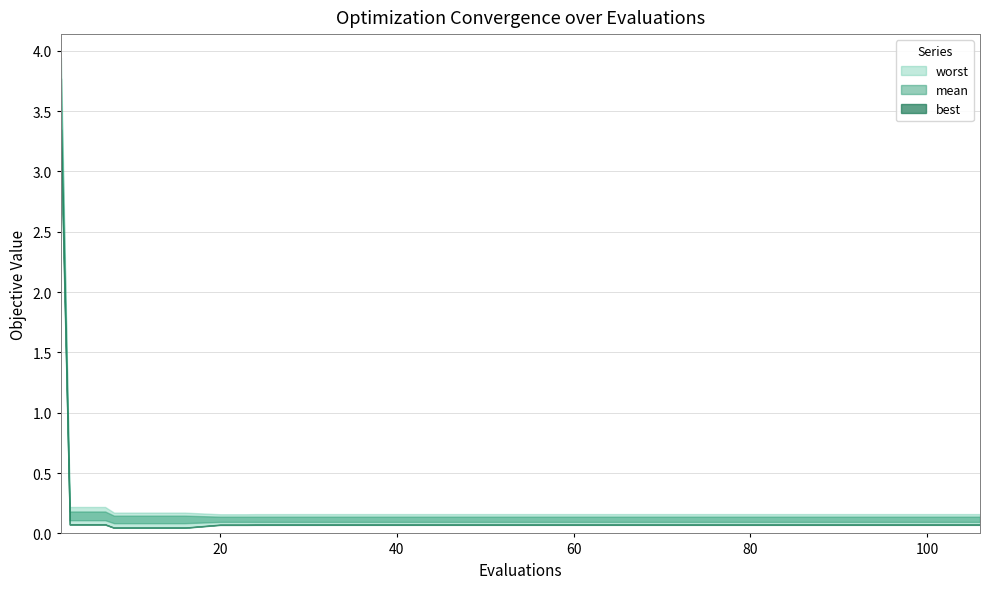

Where is worst nearest to the value 2?

1